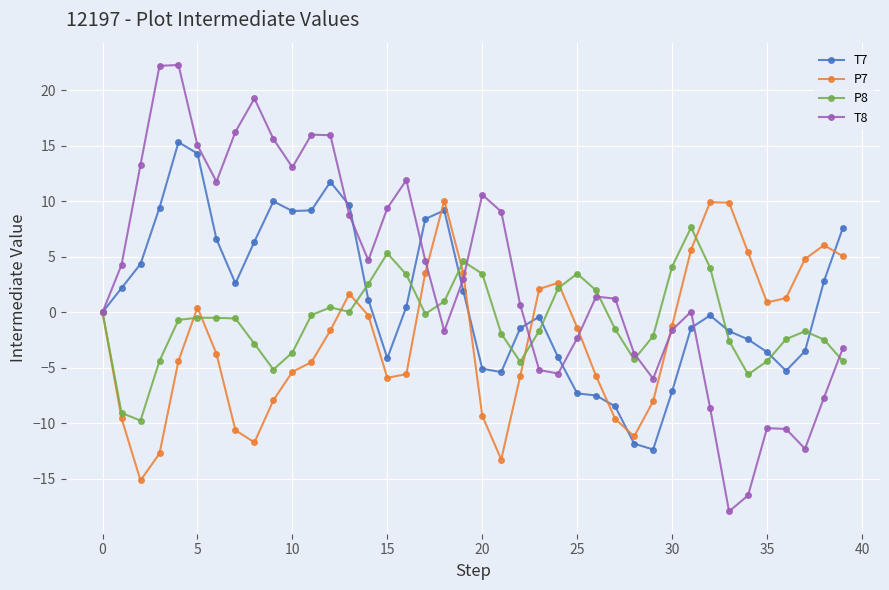

What is the lowest value of the P8 series?

-9.8